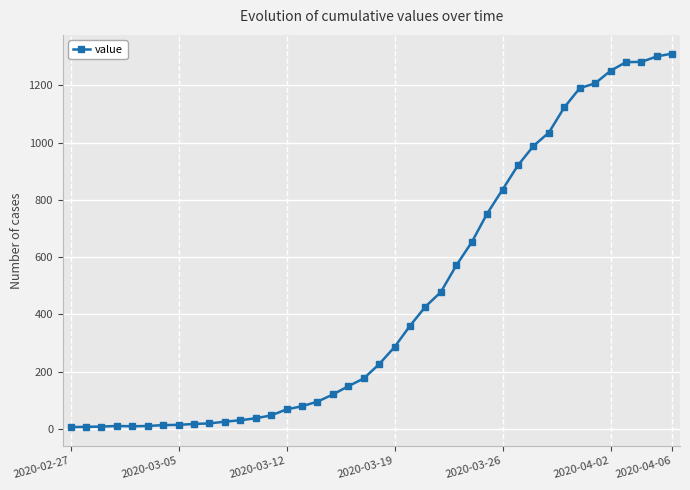

What is the maximum value shown in the chart?

1311